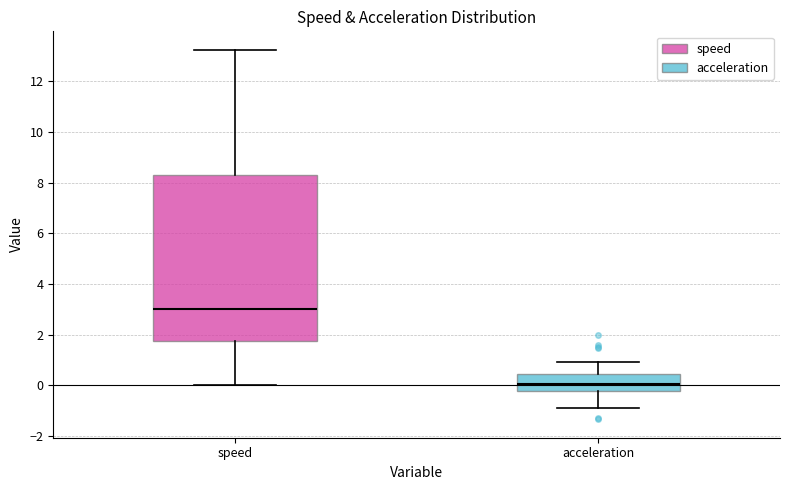

Which box is the tallest, from its lower edge to its upper edge?

speed